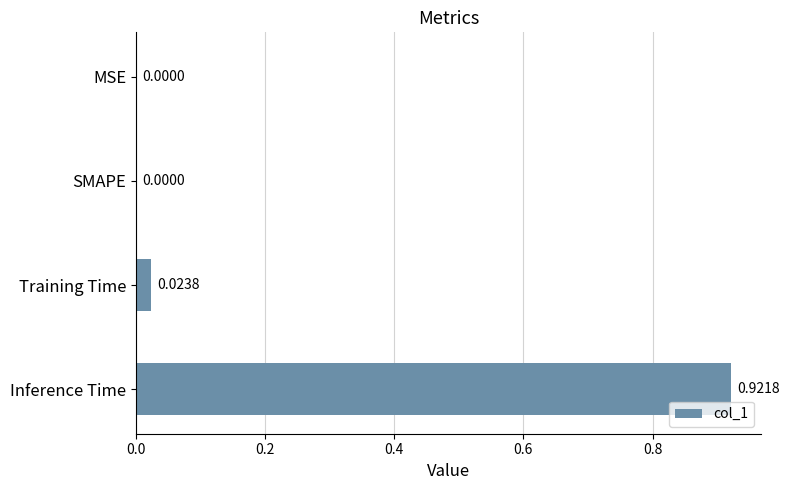

Which has a higher value, MSE or Training Time?

Training Time